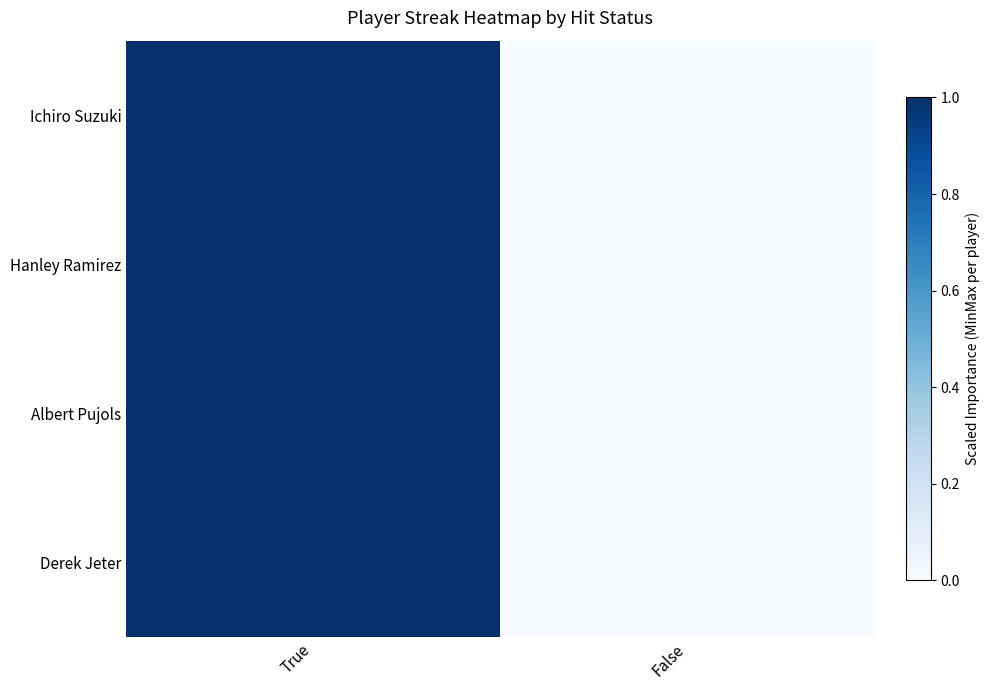

Reading right to left, extract all data points from this chart.

Ichiro Suzuki: False=0	True=1
Hanley Ramirez: False=0	True=1
Albert Pujols: False=0	True=1
Derek Jeter: False=0	True=1